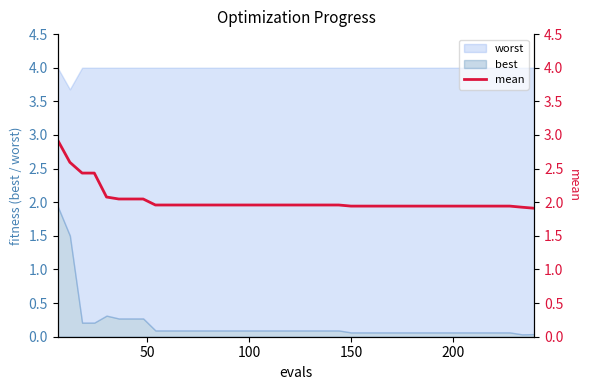

What is the maximum value for best?

1.9